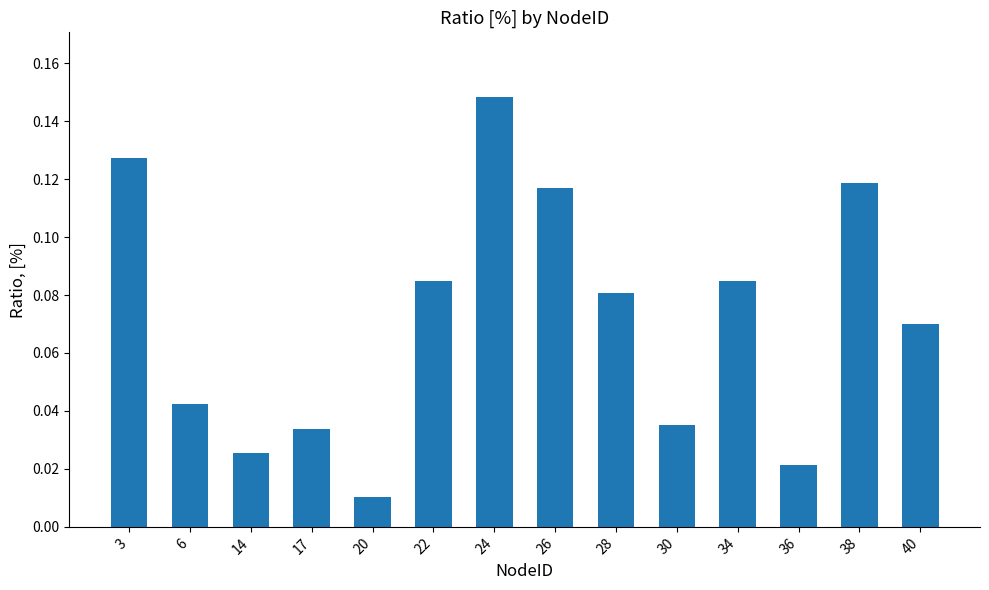

Is it true that the value at 34 is 0.0?

False